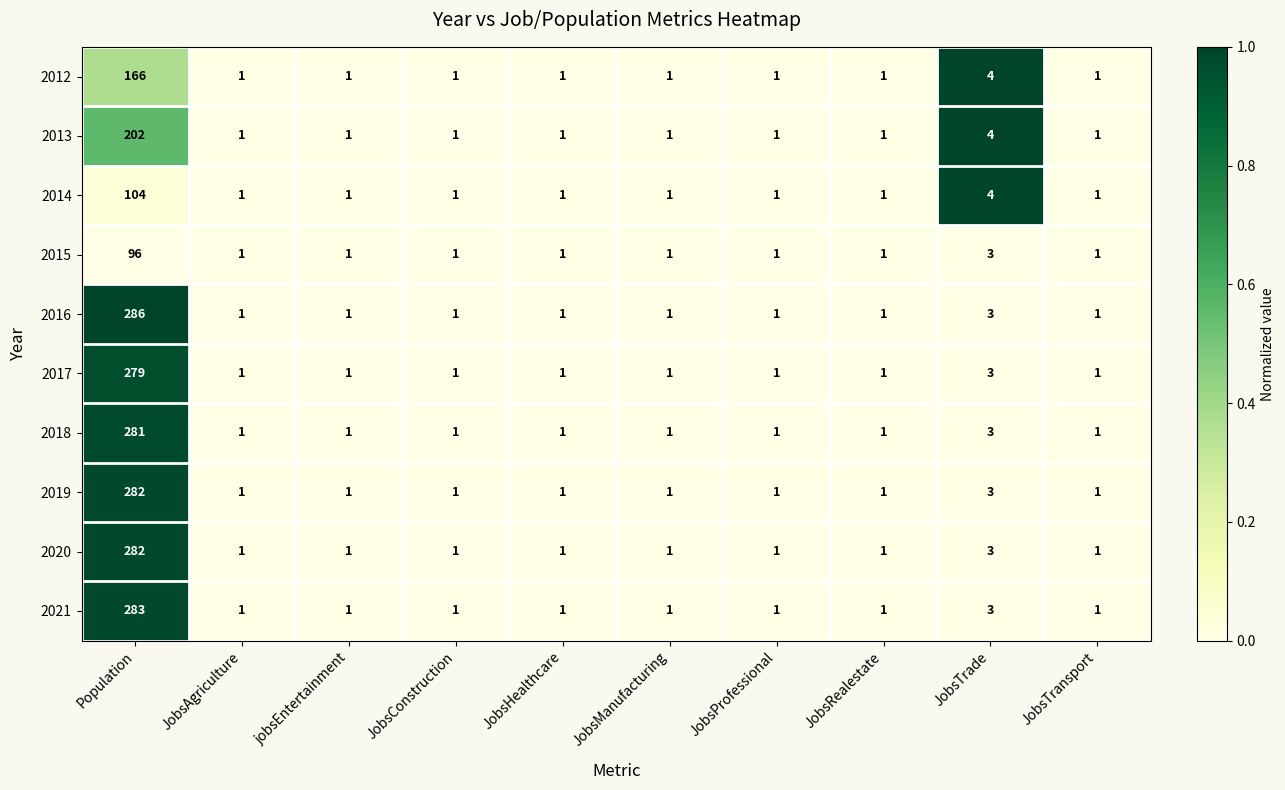

Which label corresponds to the largest value in the chart?

Population